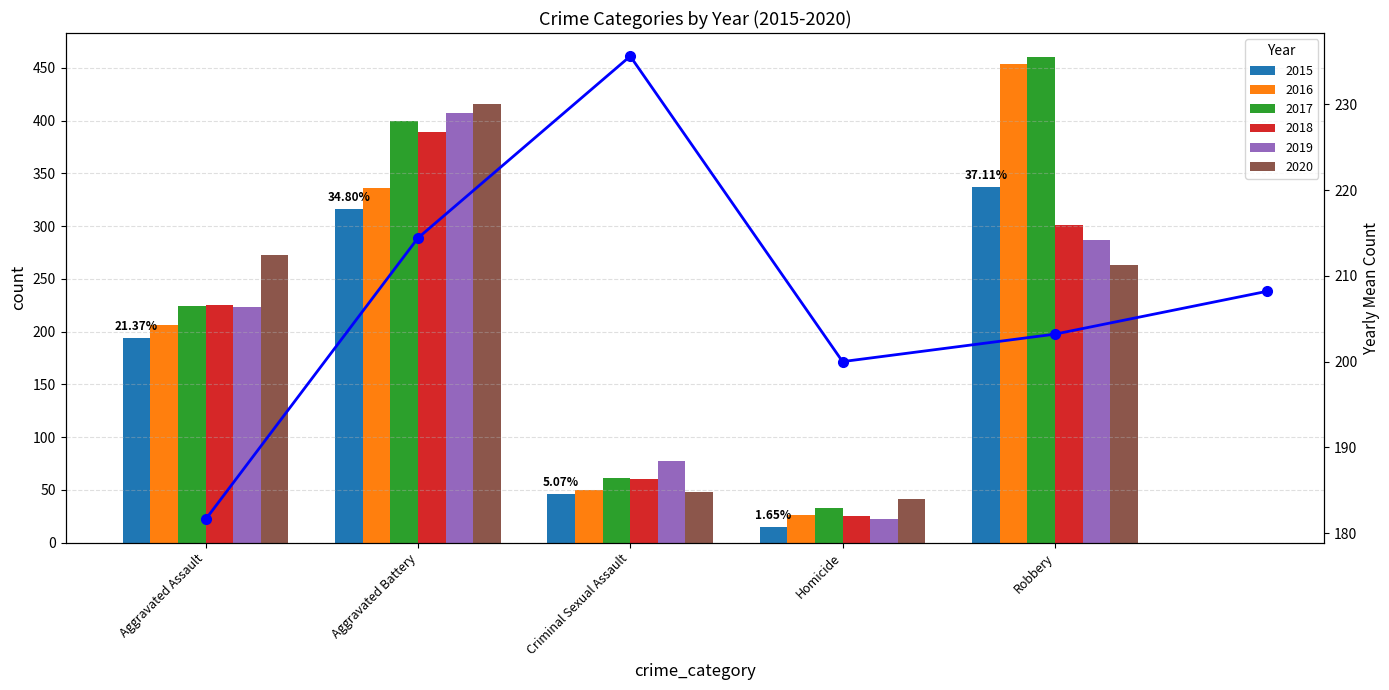

What value does the data have at Homicide?

200.0